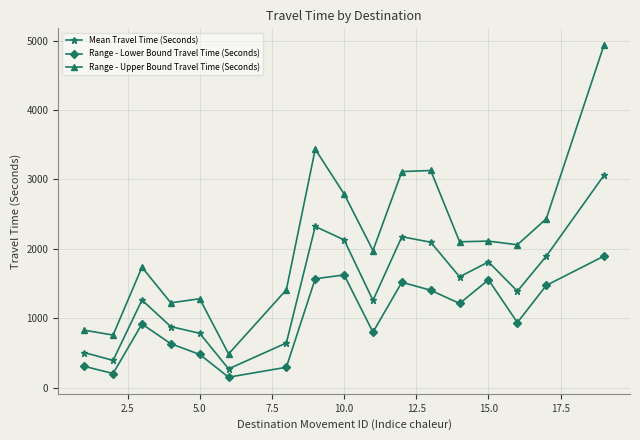

True or false: Range - Upper Bound Travel Time (Seconds) has more than 2 interior local peaks.

True